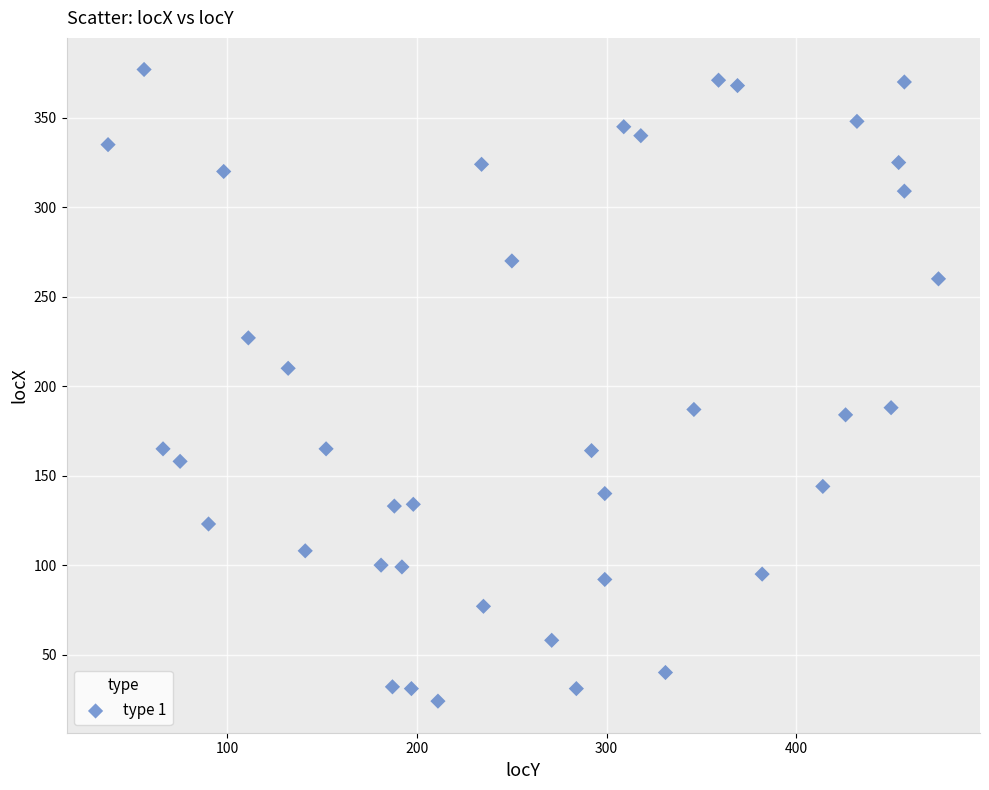

What is the range of X values (max minus min)?

438